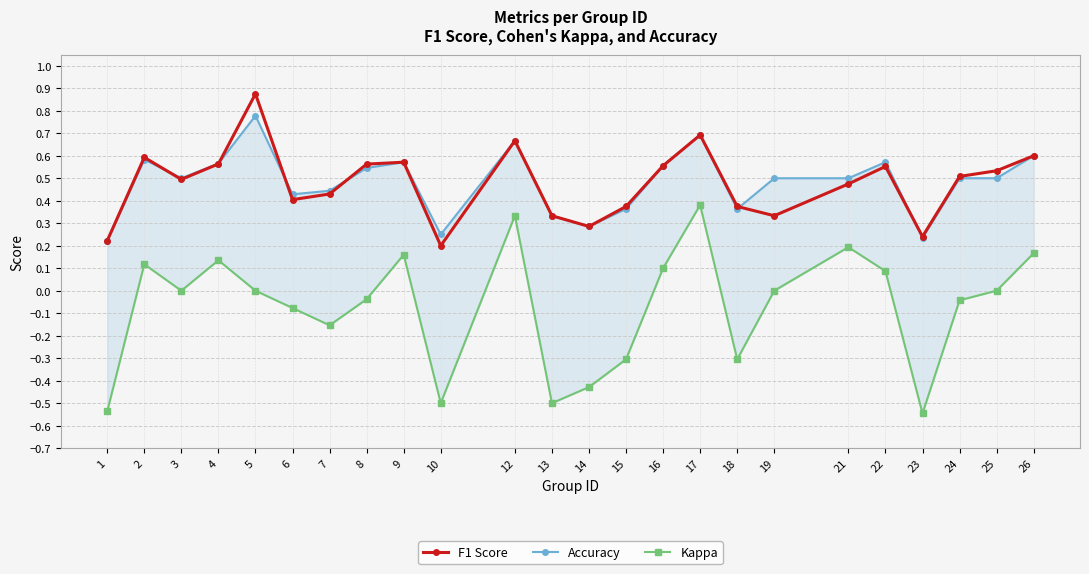

How many series are shown in this chart?

3